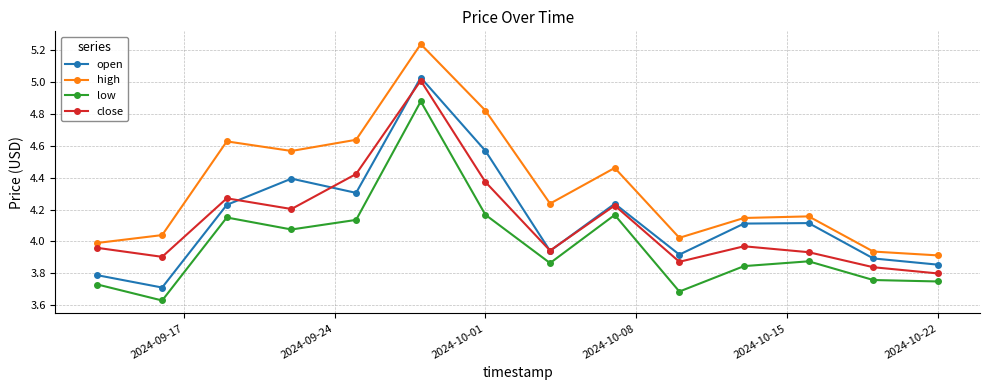

True or false: high has more than 0 interior local peaks.

True